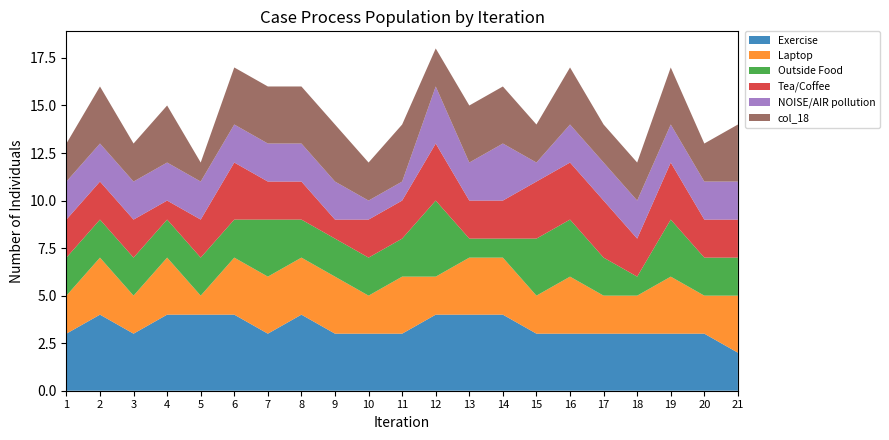

Reading right to left, what are all the values shown in this chart?

Exercise: 21=2	20=3	19=3	18=3	17=3	16=3	15=3	14=4	13=4	12=4	11=3	10=3	9=3	8=4	7=3	6=4	5=4	4=4	3=3	2=4	1=3
Laptop: 21=3	20=2	19=3	18=2	17=2	16=3	15=2	14=3	13=3	12=2	11=3	10=2	9=3	8=3	7=3	6=3	5=1	4=3	3=2	2=3	1=2
Outside Food: 21=2	20=2	19=3	18=1	17=2	16=3	15=3	14=1	13=1	12=4	11=2	10=2	9=2	8=2	7=3	6=2	5=2	4=2	3=2	2=2	1=2
Tea/Coffee: 21=2	20=2	19=3	18=2	17=3	16=3	15=3	14=2	13=2	12=3	11=2	10=2	9=1	8=2	7=2	6=3	5=2	4=1	3=2	2=2	1=2
NOISE/AIR pollution: 21=2	20=2	19=2	18=2	17=2	16=2	15=1	14=3	13=2	12=3	11=1	10=1	9=2	8=2	7=2	6=2	5=2	4=2	3=2	2=2	1=2
col_18: 21=3	20=2	19=3	18=2	17=2	16=3	15=2	14=3	13=3	12=2	11=3	10=2	9=3	8=3	7=3	6=3	5=1	4=3	3=2	2=3	1=2